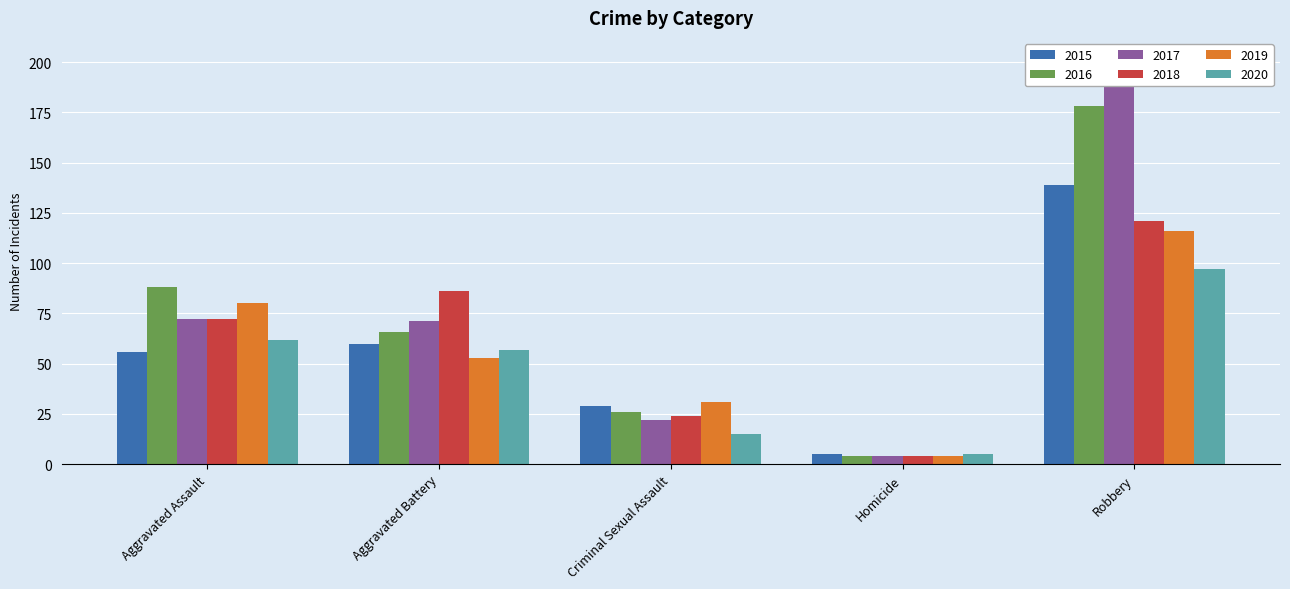

The value of 2019 at Aggravated Battery is 71. True or false?

False